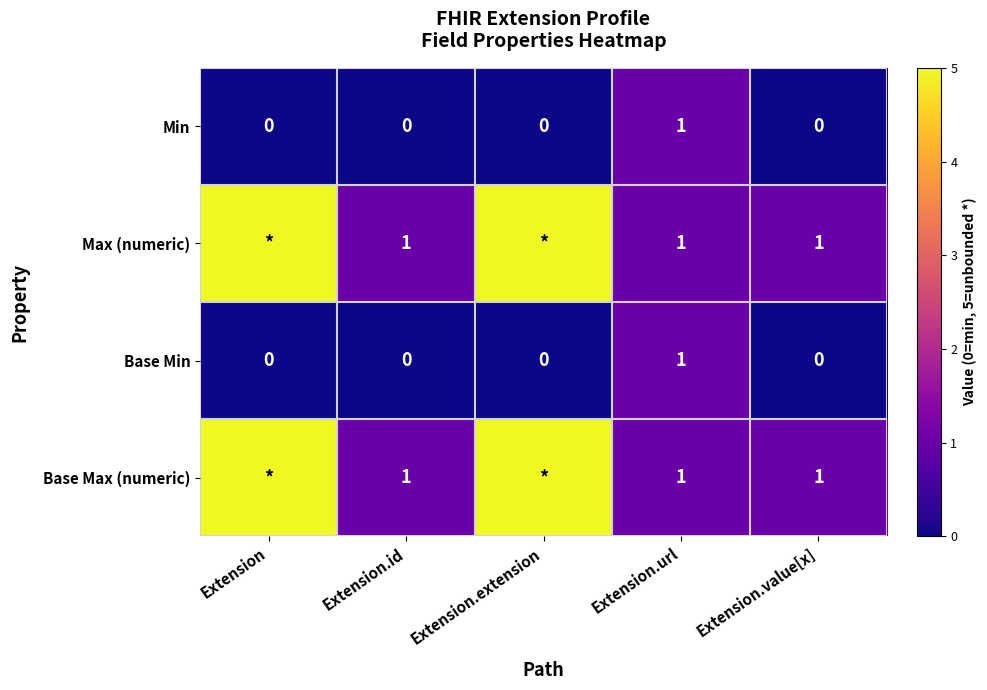

Is the value of Base Min at Extension.id greater than the value of Max (numeric) at Extension.value[x]?

No